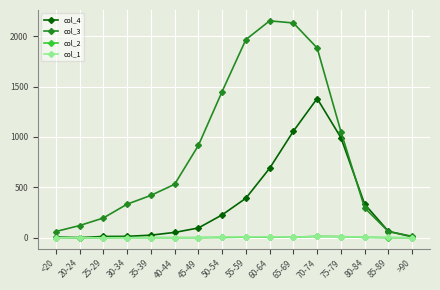

Does the chart have visible grid lines?

Yes